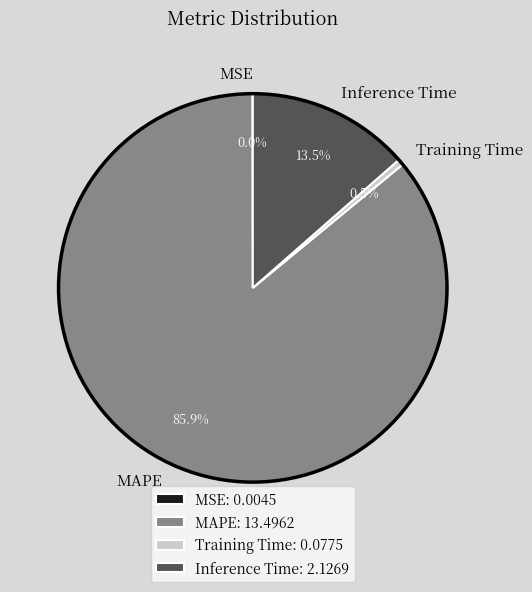

To the nearest percent, what is the difference between the largest and smallest slice percentages?

86%